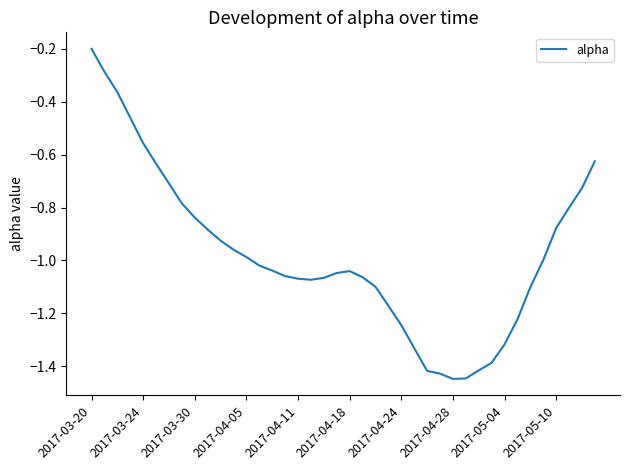

What is the difference between the maximum and minimum values?

1.2